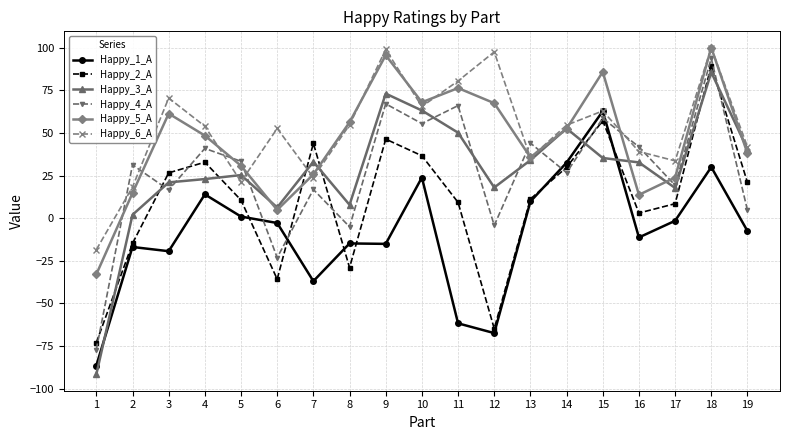

True or false: Happy_6_A has more than 1 points higher than both neighbors.

True